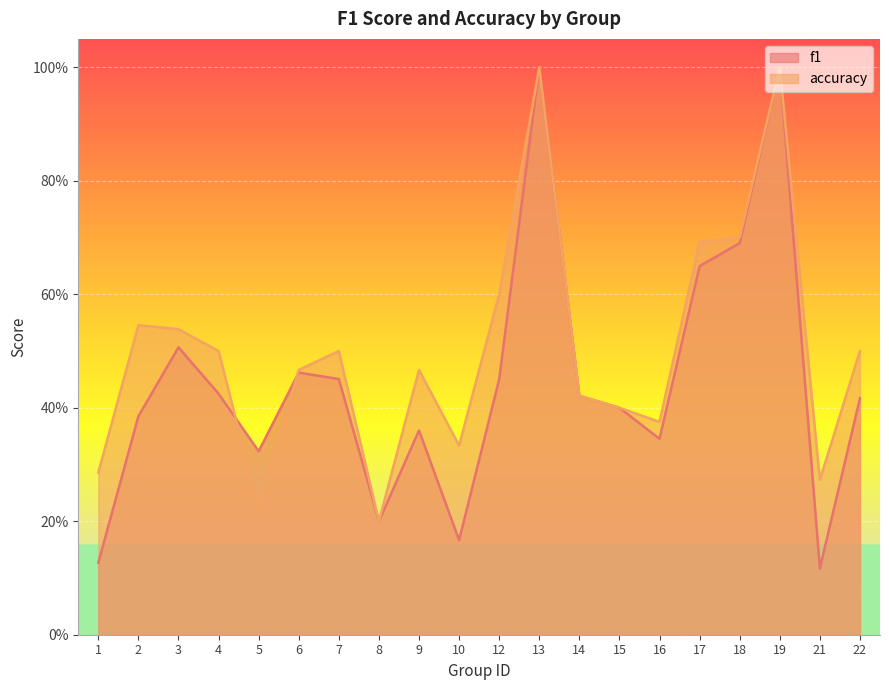

List the labels in order of f1 value, largest first.

13, 19, 18, 17, 3, 6, 7, 12, 4, 14, 22, 15, 2, 9, 16, 5, 8, 10, 1, 21